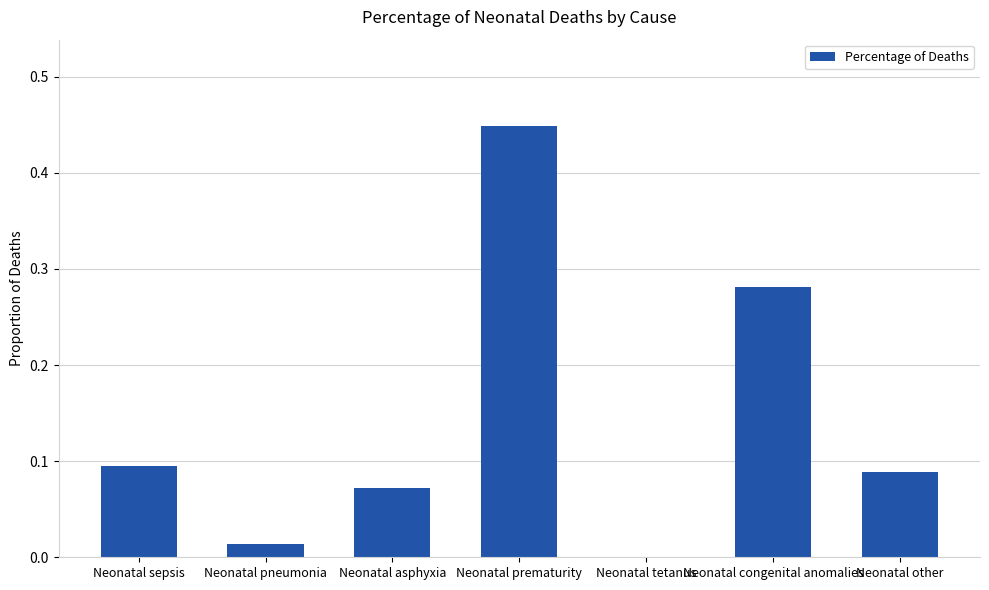

What is the sum of all values?

1.0